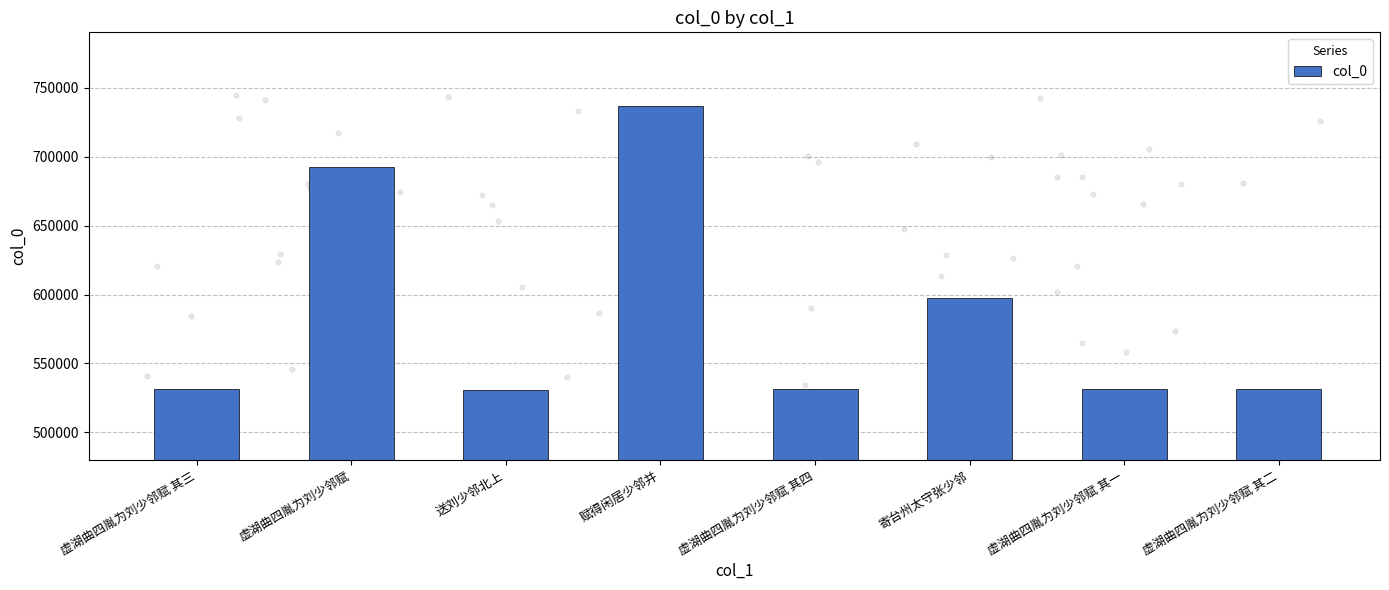

What is the change in value from 送刘少邻北上 to 虚湖曲四胤为刘少邻赋 其一?

+360